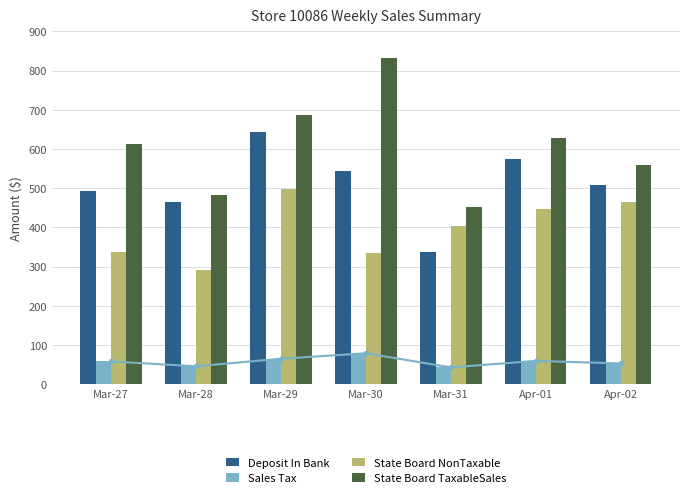

What is the difference between the second highest and second lowest values in the Deposit In Bank series?

109.8